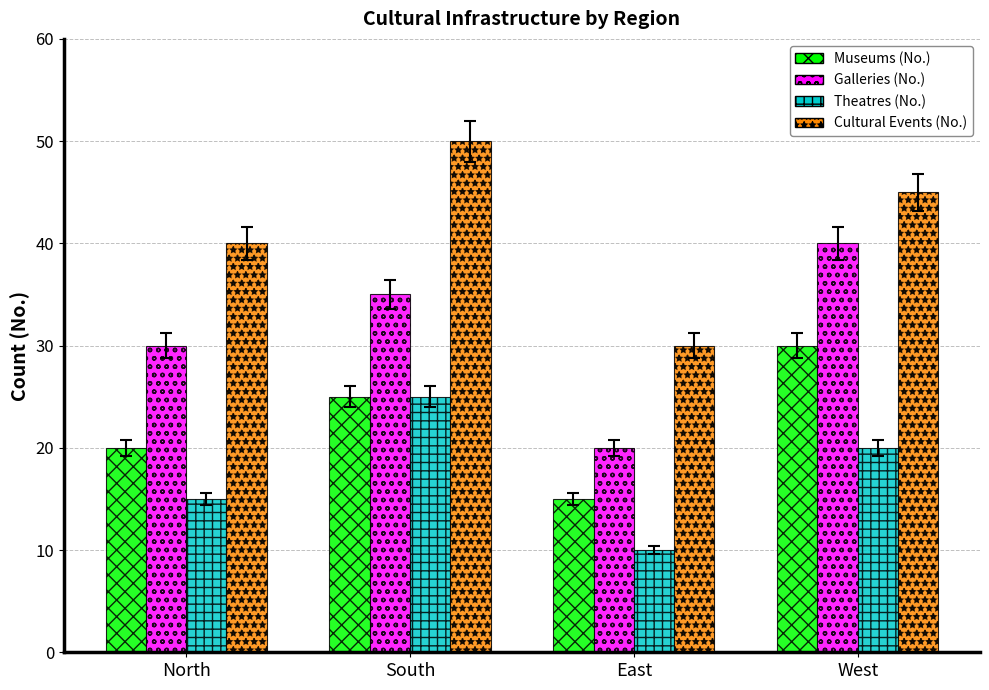

What is the sum of the Galleries (No.) values at East and North?

50